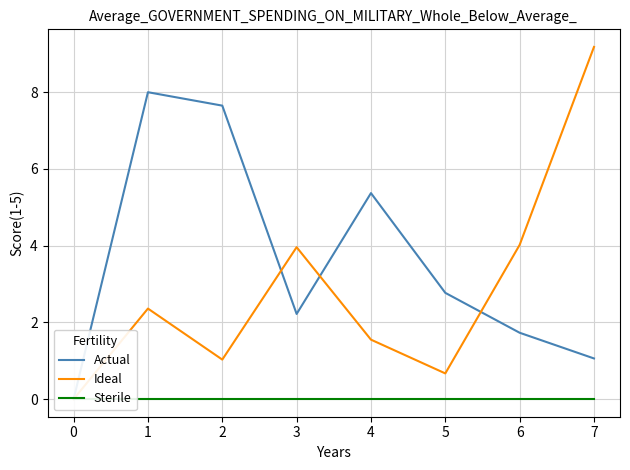

Between 2 and 4, which is larger?

2